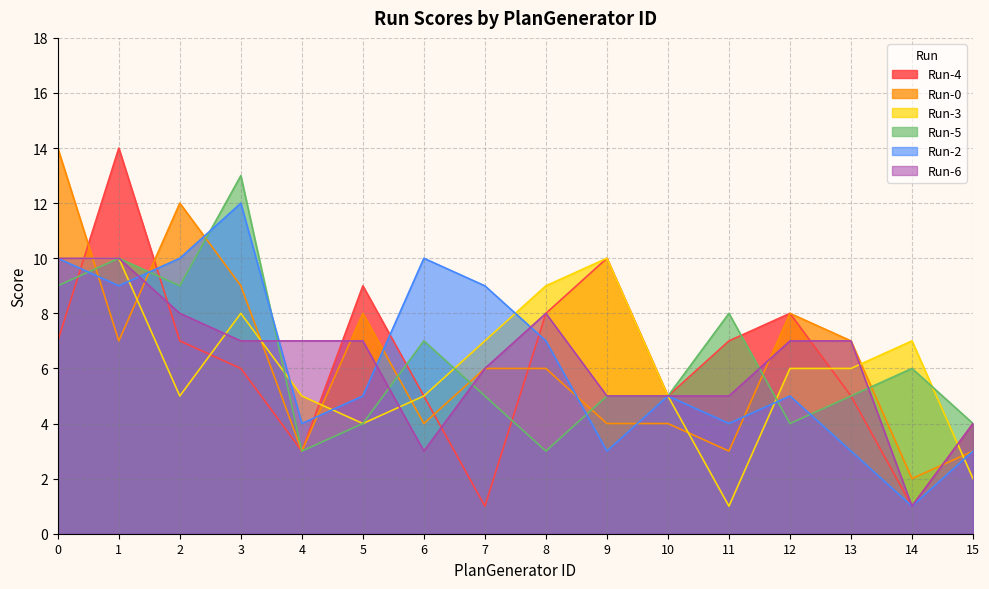

Which has a higher value, 13 or 10?

13